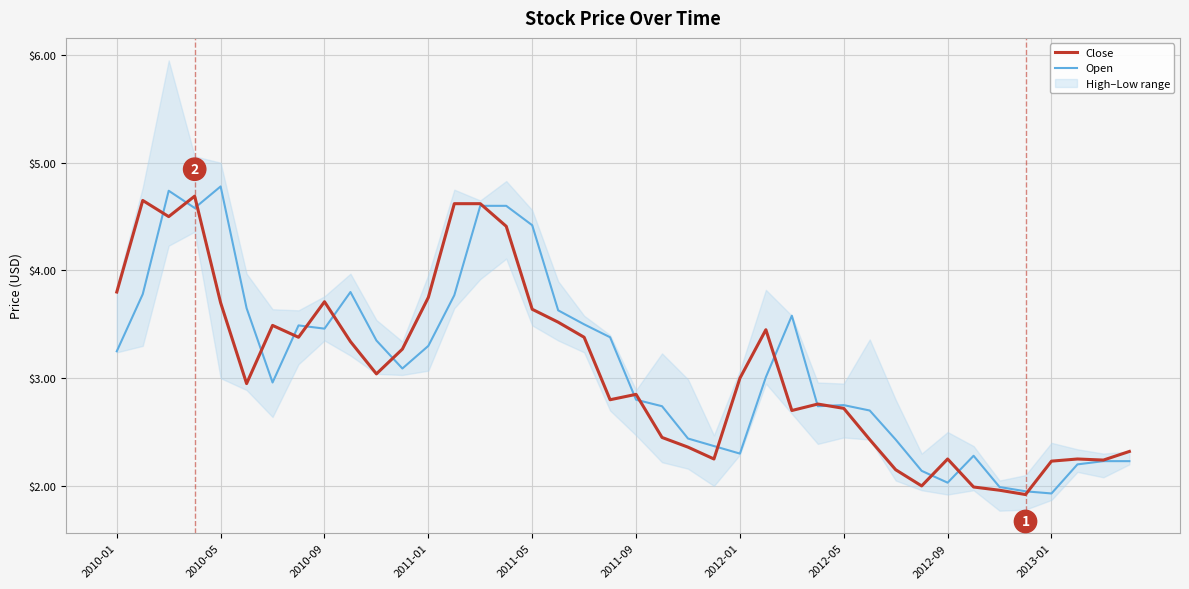

How many times do Open and Close cross each other?

18